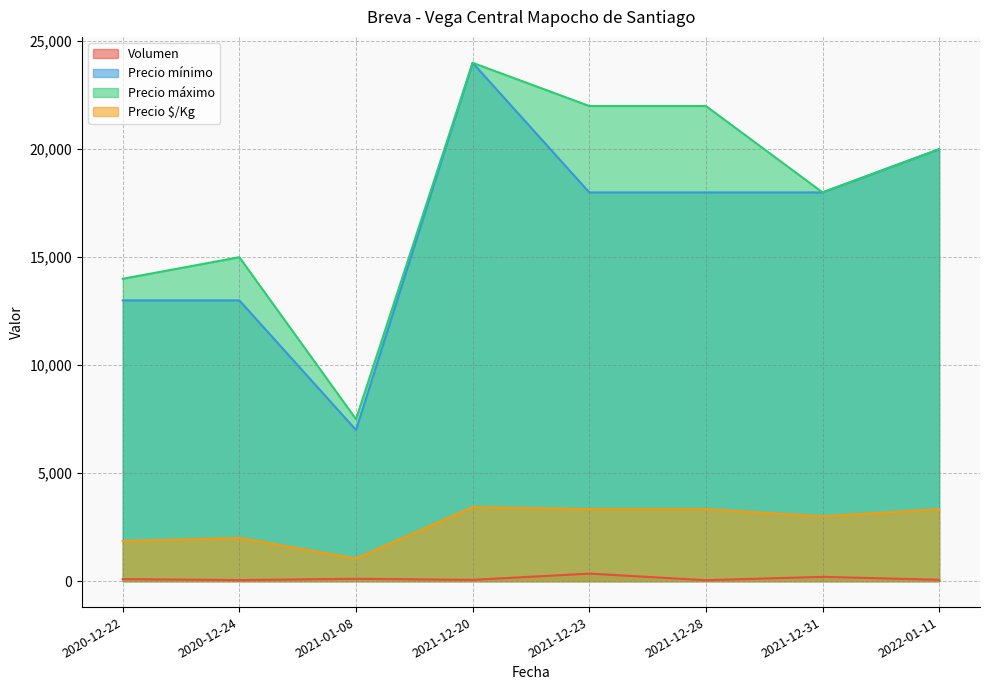

True or false: Precio mínimo has a value of 18000 at 2021-12-28.

True